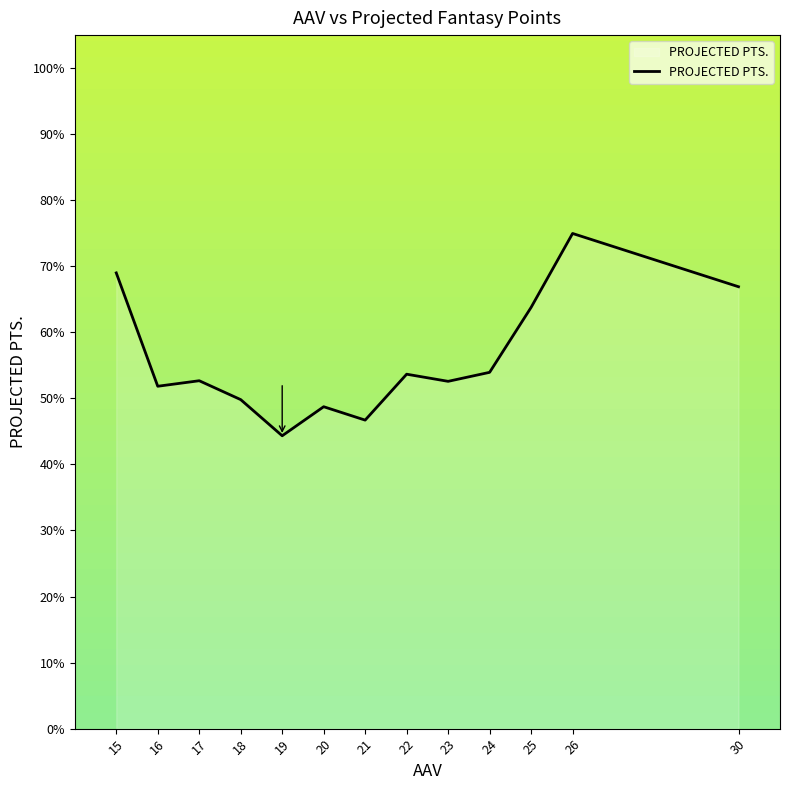

What is the minimum value shown in the chart?

44.3